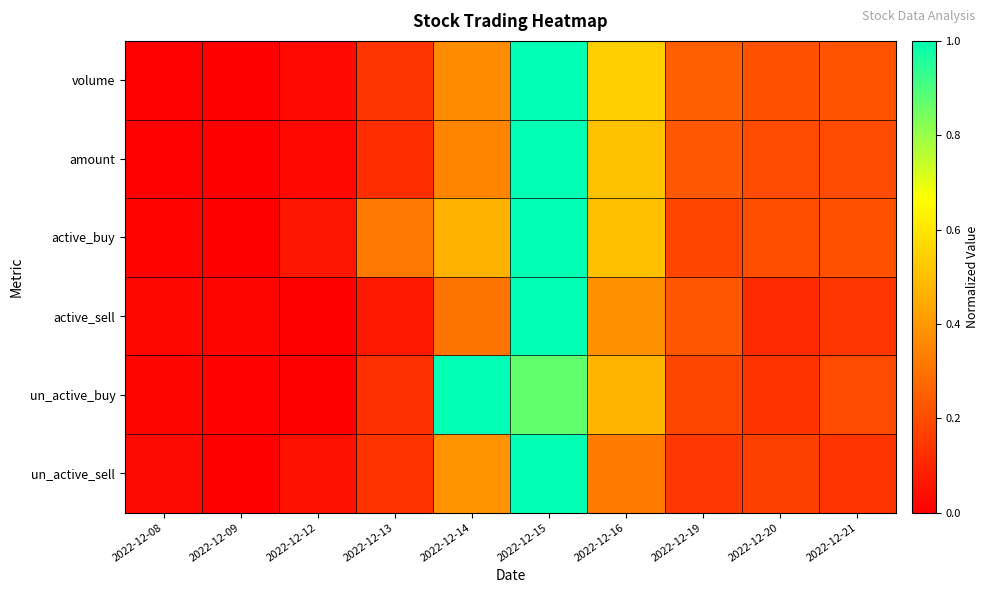

Which has a higher value, 2022-12-20 or 2022-12-14?

2022-12-14